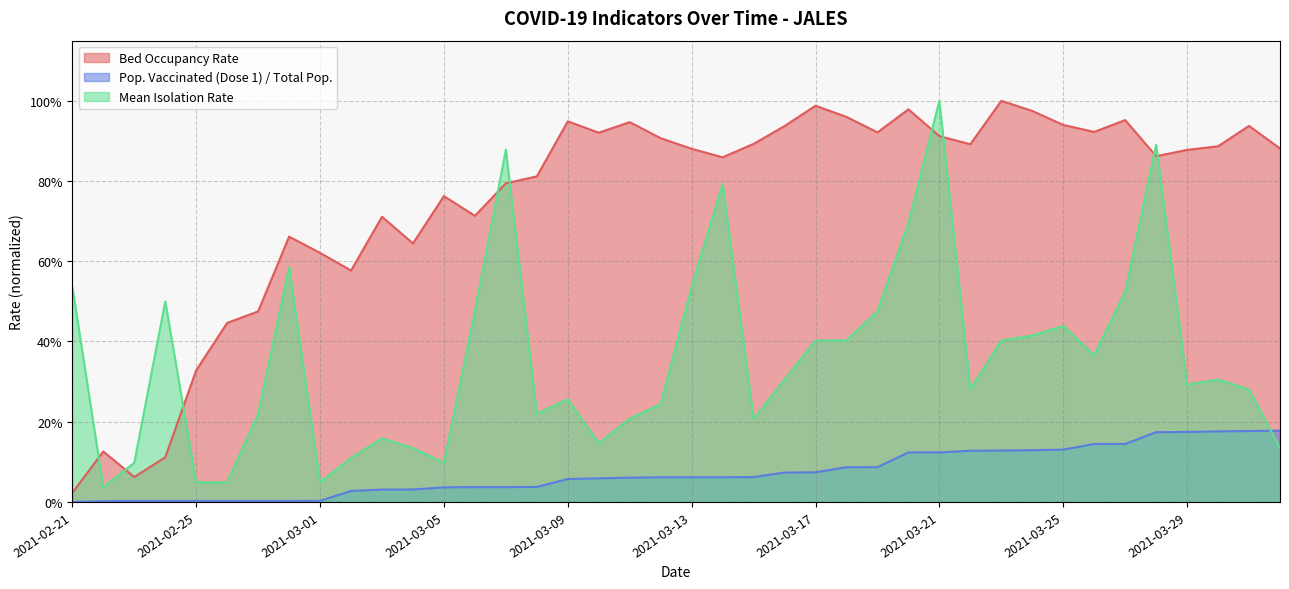

What is the difference between the maximum and minimum values in the Pop_Vacinada_dose1 series?

0.2